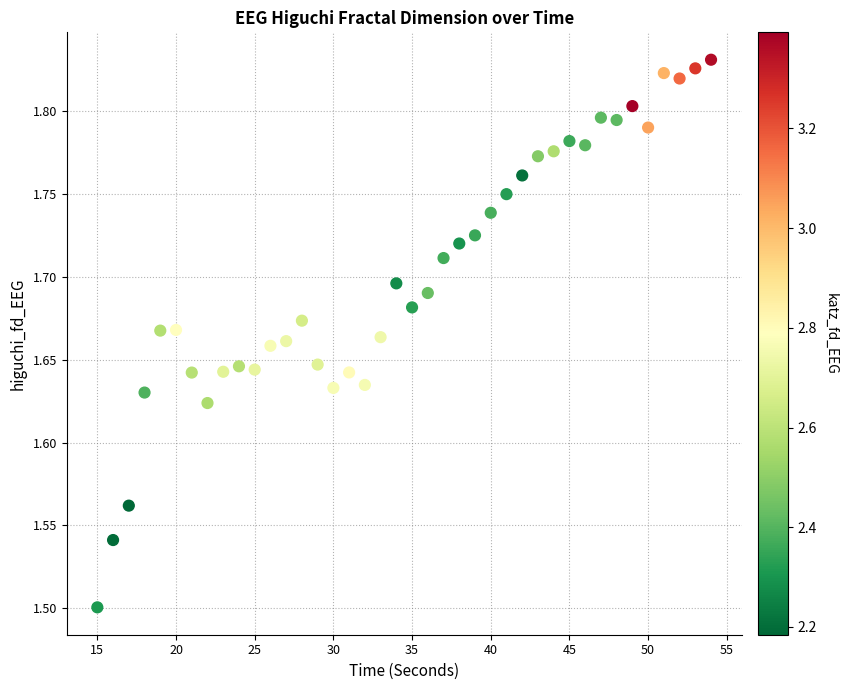

What is the range of X values (max minus min)?

39.0